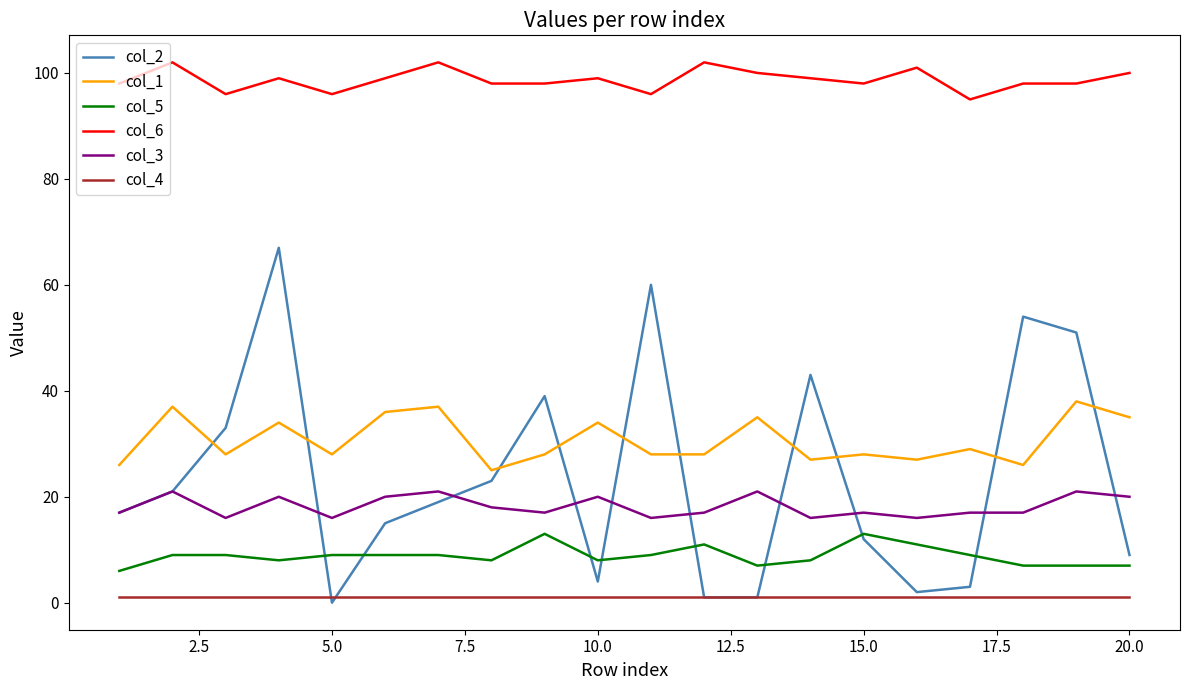

List the series in order of their peak value, highest first.

col_6, col_2, col_1, col_3, col_5, col_4